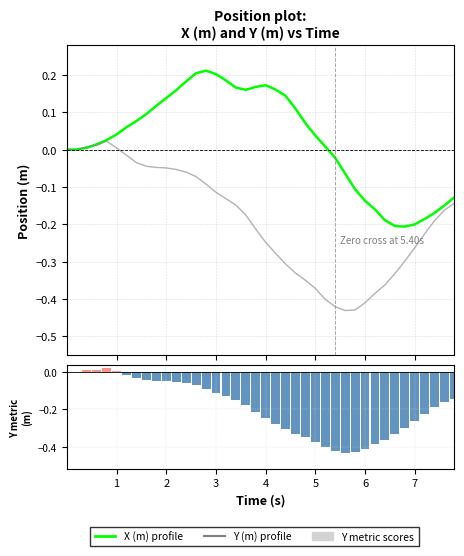

Which series has the largest range (max minus min)?

Y (m)